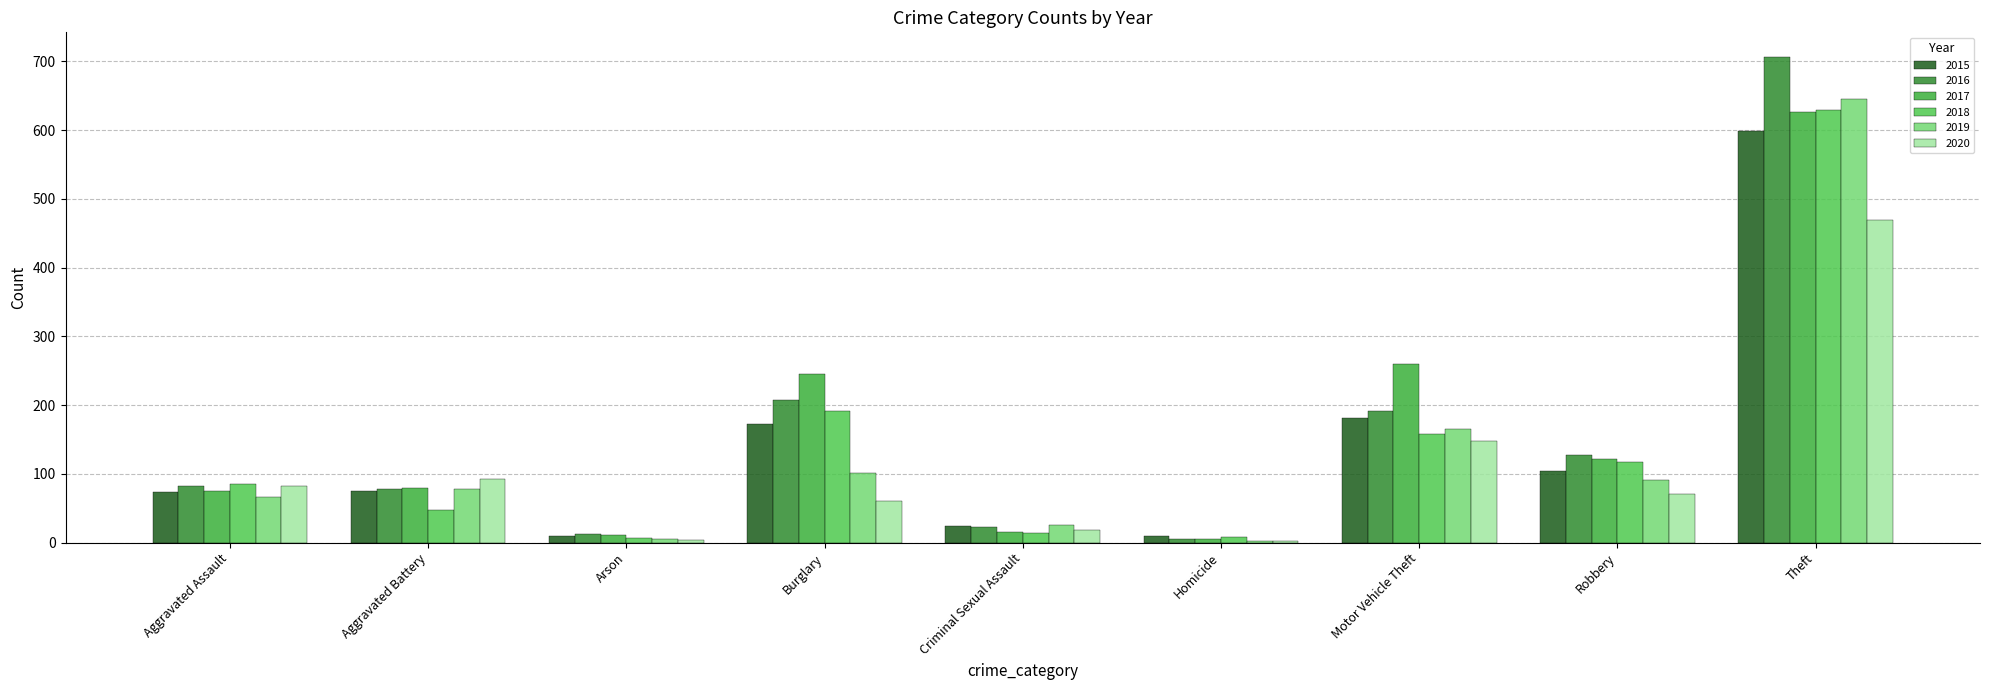

Is the value of 2015 at Burglary greater than the value of 2016 at Criminal Sexual Assault?

Yes